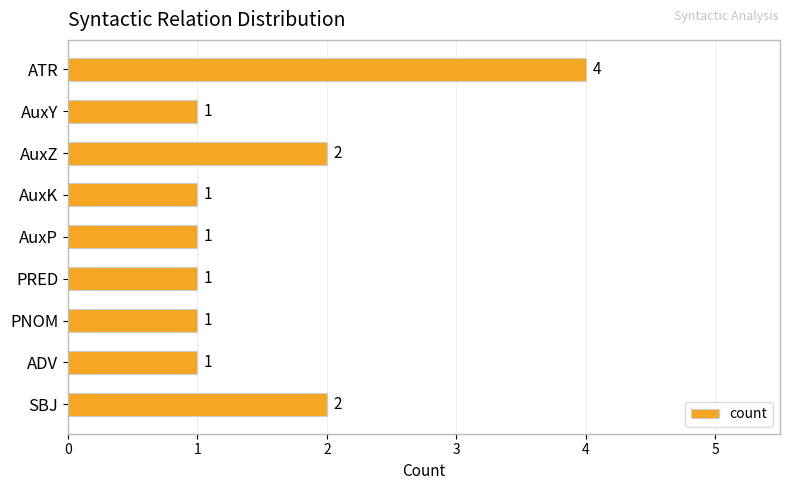

Are the bars grouped side by side (vs. stacked)?

No